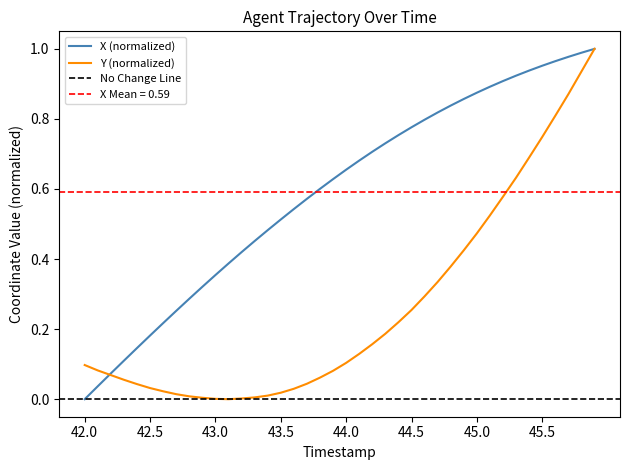

What is the difference between the maximum and minimum values in the Y series?

1.0